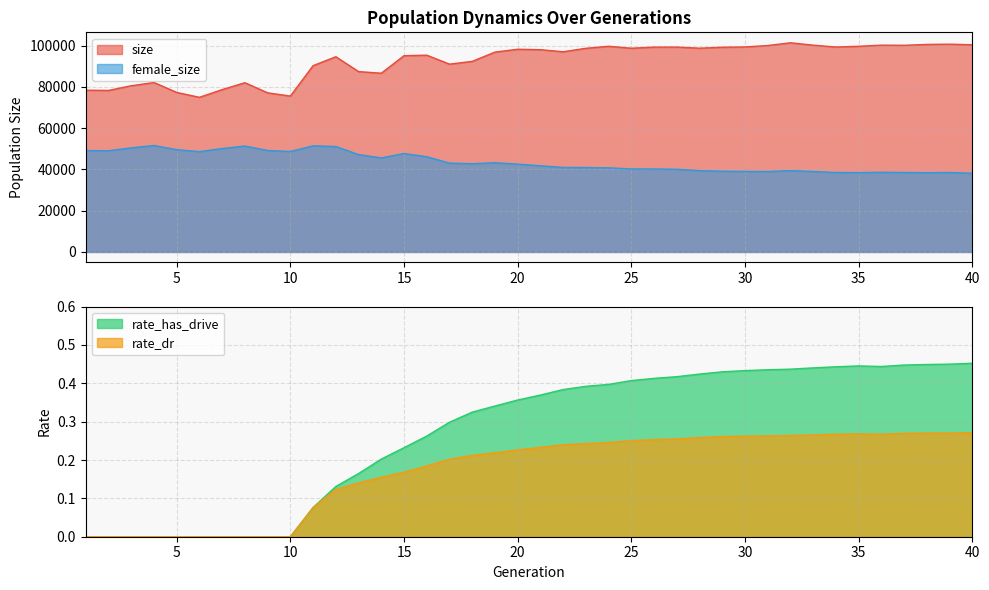

Which category has the highest value in the rate_has_drive series?

40